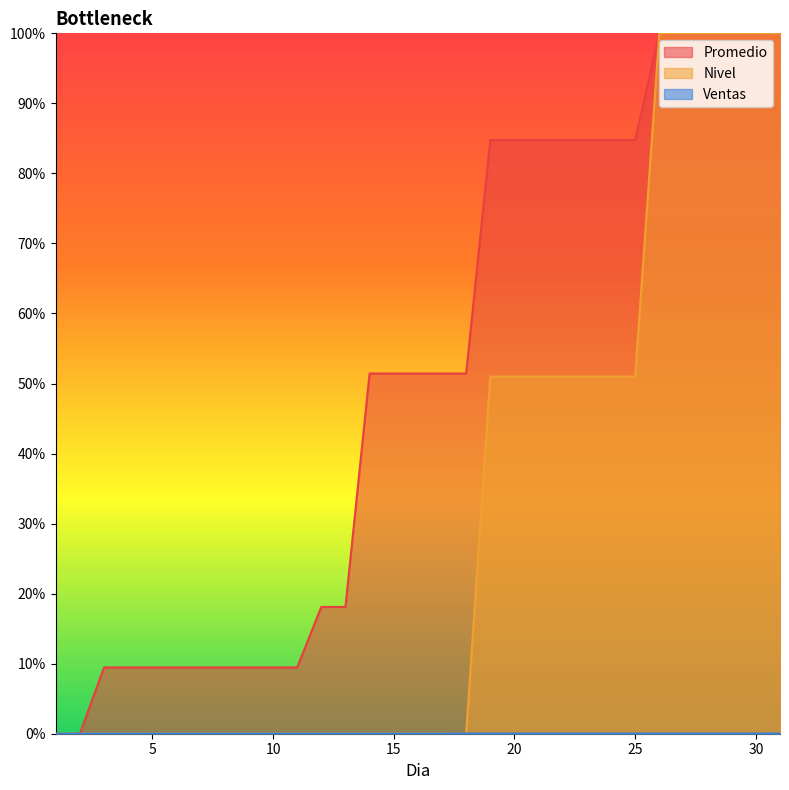

True or false: Promedio and Nivel intersect in this chart.

False